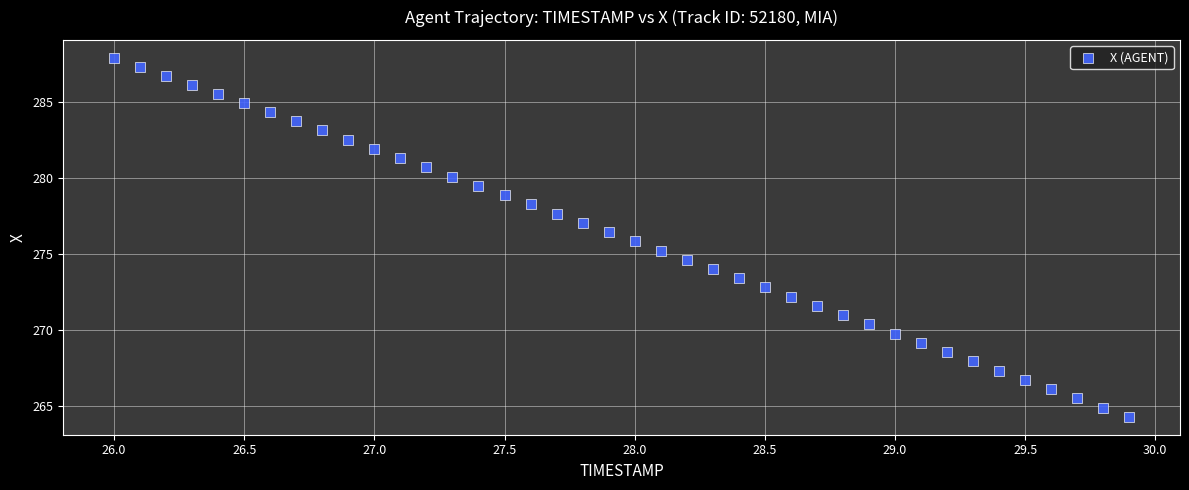

What is the range of Y values (max minus min)?

23.6